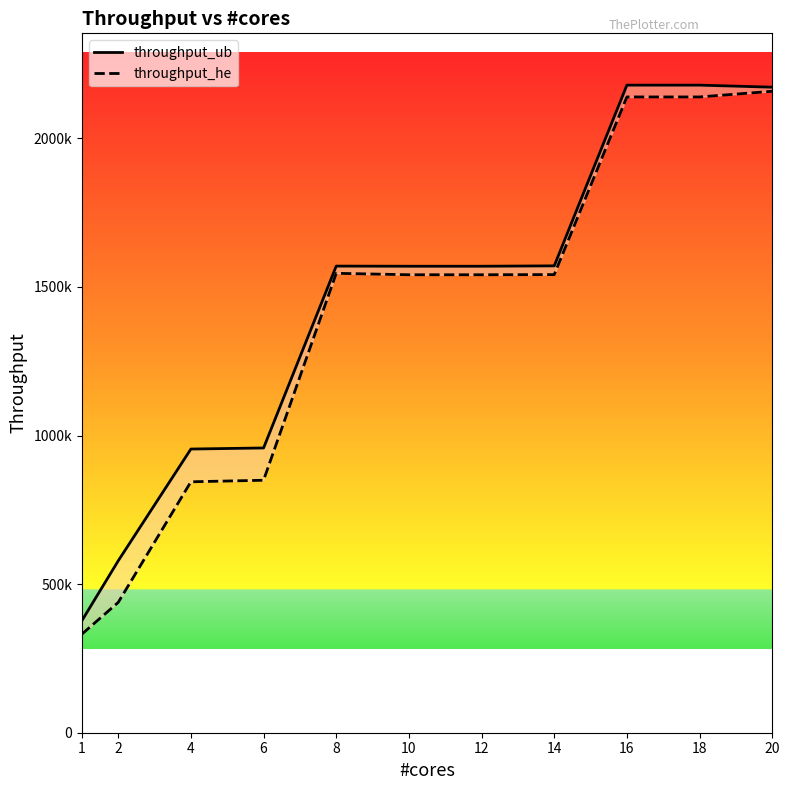

Which series has the largest total across all categories?

throughput_ub